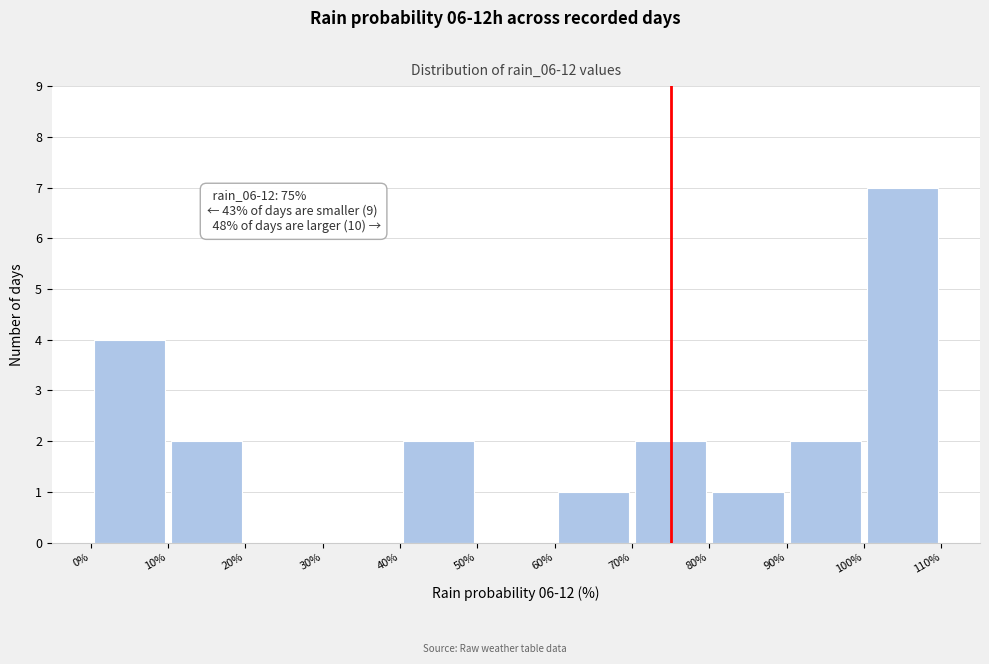

Over which range of the x-axis is the bar tallest?

100% to 110%